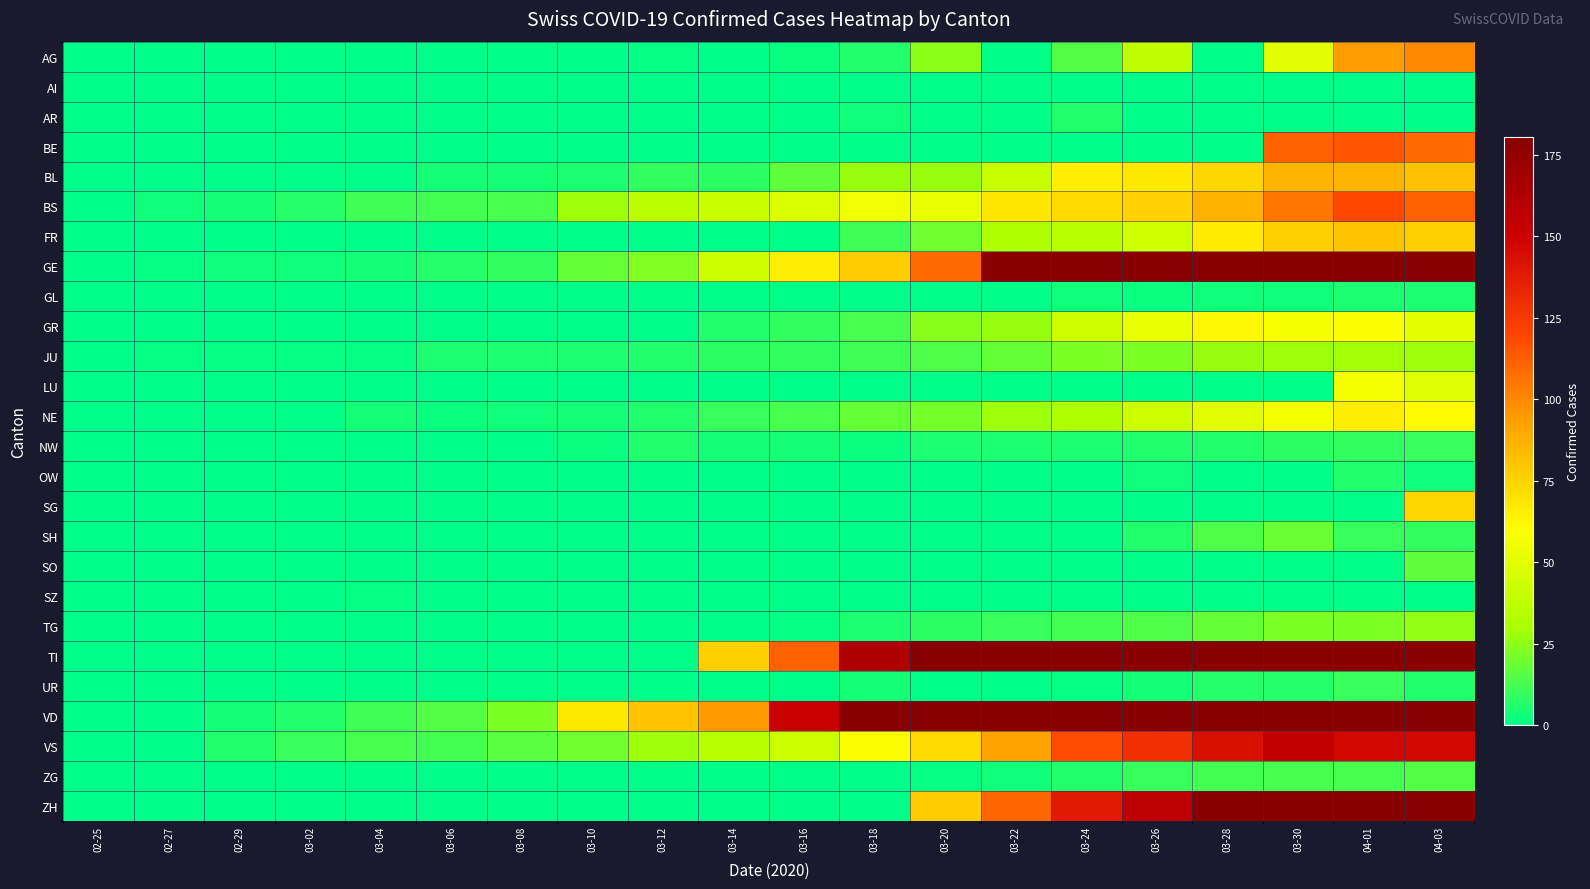

Reading left to right, extract all data points from this chart.

AG: 02-25=0	02-27=0	02-29=0	03-02=0	03-04=0	03-06=0	03-08=0	03-10=0	03-12=1	03-14=0	03-16=2	03-18=6	03-20=25	03-22=0	03-24=15	03-26=38	03-28=0	03-30=50	04-01=94	04-03=100
AI: 02-25=0	02-27=0	02-29=0	03-02=0	03-04=0	03-06=0	03-08=0	03-10=0	03-12=0	03-14=0	03-16=0	03-18=0	03-20=0	03-22=0	03-24=0	03-26=0	03-28=0	03-30=0	04-01=0	04-03=0
AR: 02-25=0	02-27=0	02-29=0	03-02=0	03-04=0	03-06=0	03-08=0	03-10=0	03-12=0	03-14=0	03-16=0	03-18=3	03-20=0	03-22=0	03-24=6	03-26=0	03-28=0	03-30=0	04-01=0	04-03=0
BE: 02-25=0	02-27=0	02-29=0	03-02=0	03-04=0	03-06=0	03-08=0	03-10=0	03-12=0	03-14=0	03-16=0	03-18=0	03-20=0	03-22=0	03-24=0	03-26=0	03-28=0	03-30=112	04-01=115	04-03=109
BL: 02-25=0	02-27=0	02-29=0	03-02=0	03-04=0	03-06=4	03-08=4	03-10=5	03-12=9	03-14=8	03-16=17	03-18=27	03-20=27	03-22=40	03-24=66	03-26=68	03-28=75	03-30=86	04-01=86	04-03=82
BS: 02-25=0	02-27=3	02-29=4	03-02=7	03-04=11	03-06=12	03-08=13	03-10=28	03-12=36	03-14=40	03-16=47	03-18=55	03-20=52	03-22=69	03-24=73	03-26=76	03-28=87	03-30=105	04-01=119	04-03=112
FR: 02-25=0	02-27=0	02-29=0	03-02=0	03-04=0	03-06=0	03-08=0	03-10=0	03-12=0	03-14=0	03-16=0	03-18=11	03-20=20	03-22=32	03-24=35	03-26=44	03-28=67	03-30=77	04-01=81	04-03=77
GE: 02-25=0	02-27=1	02-29=3	03-02=3	03-04=4	03-06=7	03-08=9	03-10=18	03-12=23	03-14=43	03-16=66	03-18=78	03-20=109	03-22=179	03-24=238	03-26=272	03-28=339	03-30=382	04-01=406	04-03=424
GL: 02-25=0	02-27=0	02-29=0	03-02=0	03-04=0	03-06=0	03-08=0	03-10=0	03-12=0	03-14=0	03-16=0	03-18=0	03-20=0	03-22=0	03-24=3	03-26=2	03-28=3	03-30=3	04-01=5	04-03=5
GR: 02-25=0	02-27=0	02-29=0	03-02=0	03-04=0	03-06=0	03-08=0	03-10=0	03-12=0	03-14=6	03-16=9	03-18=13	03-20=24	03-22=27	03-24=43	03-26=52	03-28=63	03-30=58	04-01=59	04-03=51
JU: 02-25=0	02-27=1	02-29=1	03-02=1	03-04=1	03-06=5	03-08=5	03-10=5	03-12=6	03-14=8	03-16=9	03-18=11	03-20=14	03-22=18	03-24=22	03-26=22	03-28=27	03-30=28	04-01=29	04-03=28
LU: 02-25=0	02-27=0	02-29=0	03-02=0	03-04=0	03-06=0	03-08=0	03-10=0	03-12=0	03-14=0	03-16=0	03-18=0	03-20=0	03-22=0	03-24=0	03-26=0	03-28=0	03-30=0	04-01=57	04-03=49
NE: 02-25=0	02-27=0	02-29=0	03-02=0	03-04=4	03-06=2	03-08=3	03-10=4	03-12=6	03-14=10	03-16=13	03-18=18	03-20=21	03-22=28	03-24=32	03-26=42	03-28=50	03-30=57	04-01=66	04-03=61
NW: 02-25=0	02-27=0	02-29=0	03-02=0	03-04=0	03-06=0	03-08=0	03-10=2	03-12=6	03-14=4	03-16=4	03-18=2	03-20=5	03-22=5	03-24=5	03-26=6	03-28=6	03-30=8	04-01=9	04-03=10
OW: 02-25=0	02-27=0	02-29=0	03-02=0	03-04=0	03-06=0	03-08=0	03-10=0	03-12=0	03-14=0	03-16=0	03-18=0	03-20=0	03-22=0	03-24=0	03-26=3	03-28=0	03-30=0	04-01=6	04-03=3
SG: 02-25=0	02-27=0	02-29=0	03-02=0	03-04=0	03-06=0	03-08=0	03-10=0	03-12=0	03-14=0	03-16=0	03-18=0	03-20=0	03-22=0	03-24=0	03-26=0	03-28=0	03-30=0	04-01=0	04-03=75
SH: 02-25=0	02-27=0	02-29=0	03-02=0	03-04=0	03-06=0	03-08=0	03-10=0	03-12=0	03-14=0	03-16=0	03-18=0	03-20=0	03-22=0	03-24=0	03-26=6	03-28=14	03-30=19	04-01=10	04-03=9
SO: 02-25=0	02-27=0	02-29=0	03-02=0	03-04=0	03-06=0	03-08=0	03-10=0	03-12=0	03-14=0	03-16=0	03-18=0	03-20=0	03-22=0	03-24=0	03-26=0	03-28=0	03-30=0	04-01=0	04-03=17
SZ: 02-25=0	02-27=0	02-29=0	03-02=0	03-04=1	03-06=0	03-08=0	03-10=0	03-12=0	03-14=0	03-16=0	03-18=0	03-20=0	03-22=0	03-24=0	03-26=0	03-28=0	03-30=0	04-01=0	04-03=0
TG: 02-25=0	02-27=0	02-29=0	03-02=0	03-04=0	03-06=0	03-08=0	03-10=0	03-12=0	03-14=0	03-16=1	03-18=5	03-20=8	03-22=10	03-24=12	03-26=14	03-28=18	03-30=22	04-01=22	04-03=26
TI: 02-25=0	02-27=0	02-29=0	03-02=0	03-04=0	03-06=0	03-08=0	03-10=0	03-12=0	03-14=77	03-16=112	03-18=163	03-20=190	03-22=246	03-24=285	03-26=358	03-28=385	03-30=415	04-01=396	04-03=370
UR: 02-25=0	02-27=0	02-29=0	03-02=0	03-04=0	03-06=0	03-08=0	03-10=0	03-12=0	03-14=0	03-16=0	03-18=4	03-20=0	03-22=0	03-24=1	03-26=4	03-28=7	03-30=7	04-01=10	04-03=6
VD: 02-25=0	02-27=0	02-29=4	03-02=6	03-04=11	03-06=15	03-08=22	03-10=68	03-12=81	03-14=95	03-16=151	03-18=180	03-20=204	03-22=259	03-24=322	03-26=363	03-28=407	03-30=410	04-01=419	04-03=394
VS: 02-25=0	02-27=0	02-29=6	03-02=10	03-04=13	03-06=12	03-08=16	03-10=20	03-12=28	03-14=34	03-16=42	03-18=59	03-20=73	03-22=92	03-24=118	03-26=129	03-28=143	03-30=154	04-01=147	04-03=147
ZG: 02-25=0	02-27=0	02-29=0	03-02=0	03-04=0	03-06=0	03-08=0	03-10=0	03-12=0	03-14=0	03-16=0	03-18=0	03-20=1	03-22=3	03-24=6	03-26=10	03-28=12	03-30=13	04-01=13	04-03=15
ZH: 02-25=0	02-27=0	02-29=0	03-02=0	03-04=0	03-06=0	03-08=0	03-10=0	03-12=0	03-14=0	03-16=0	03-18=0	03-20=78	03-22=110	03-24=138	03-26=156	03-28=187	03-30=197	04-01=203	04-03=207